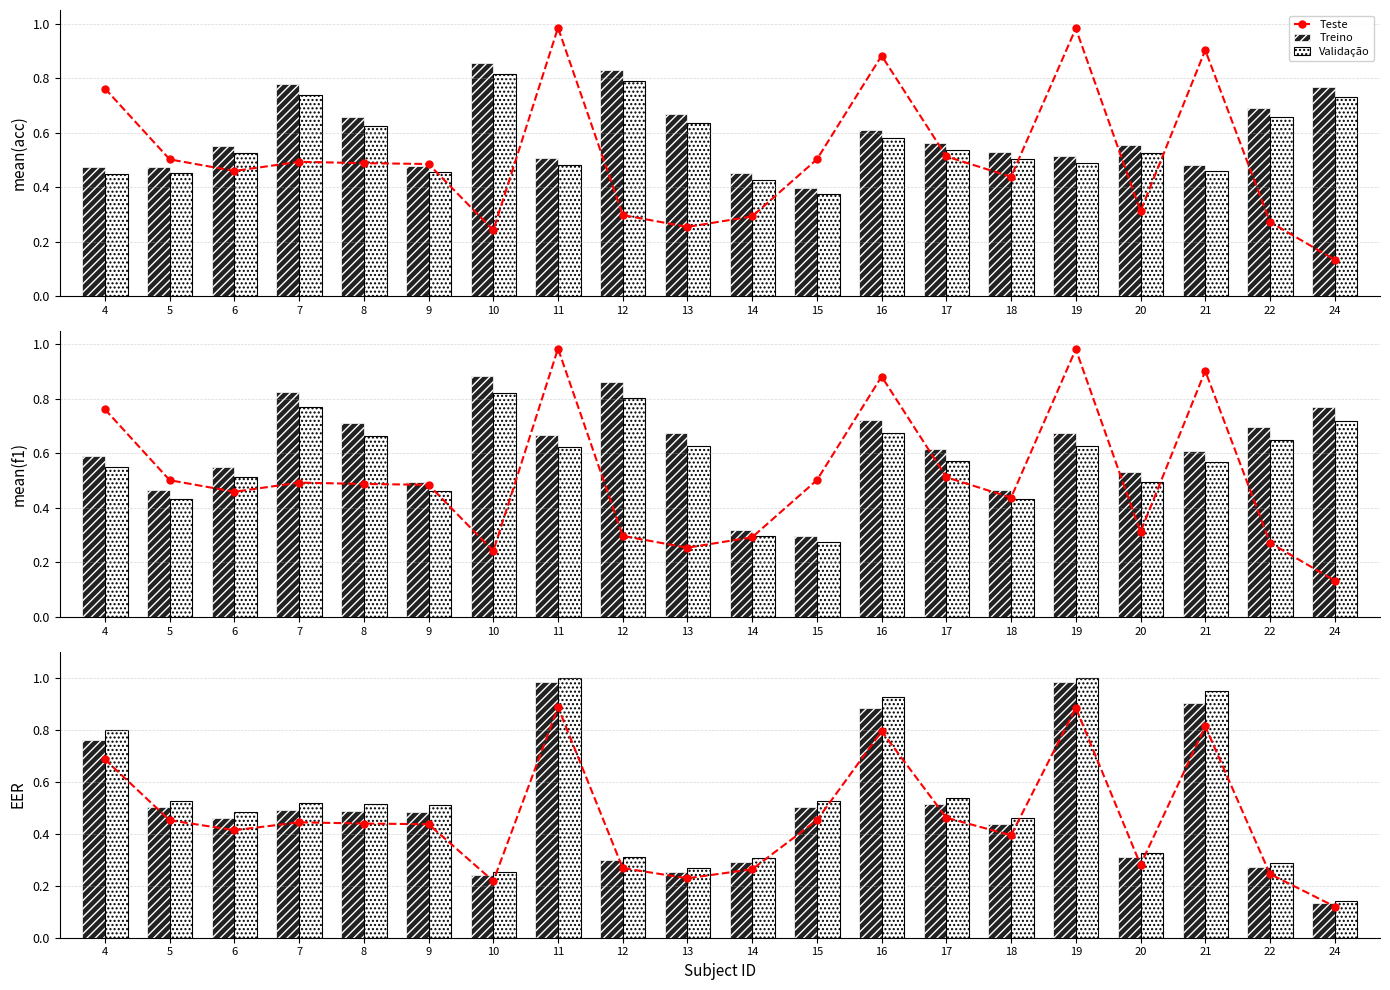

The Validação series shows 0.1 at 10. True or false?

False